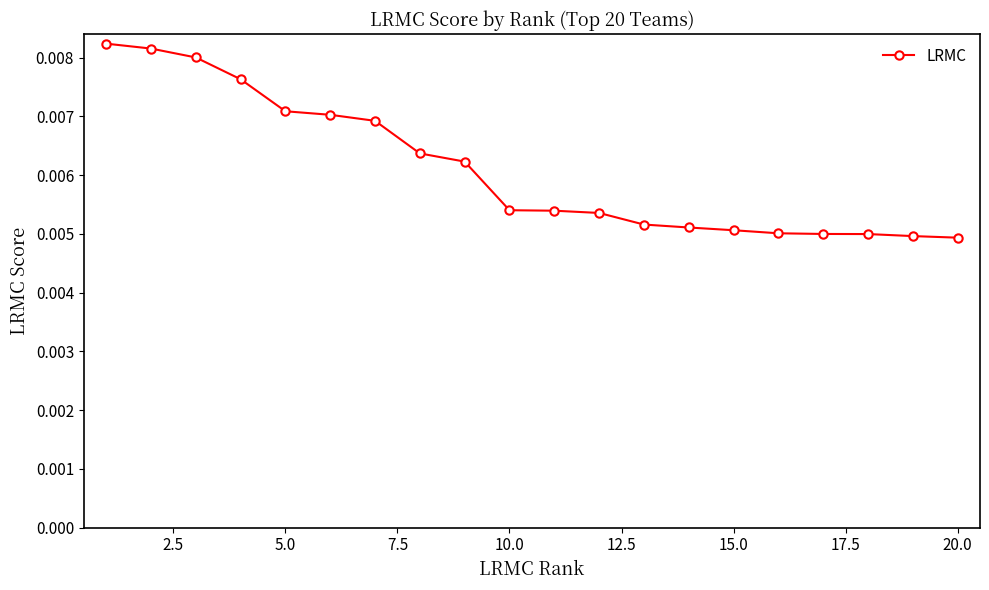

Count the number of data series in this chart.

1